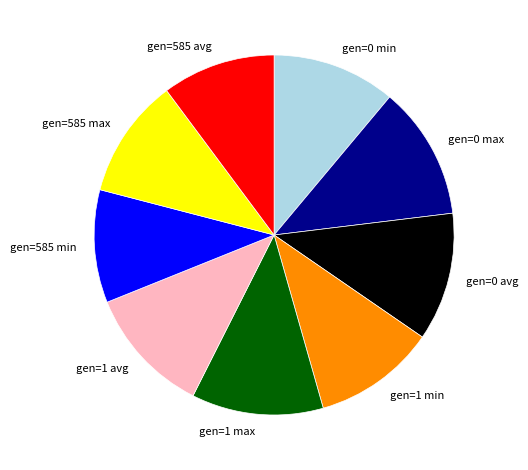

Between gen=0 avg and gen=1 min, which is larger?

gen=0 avg